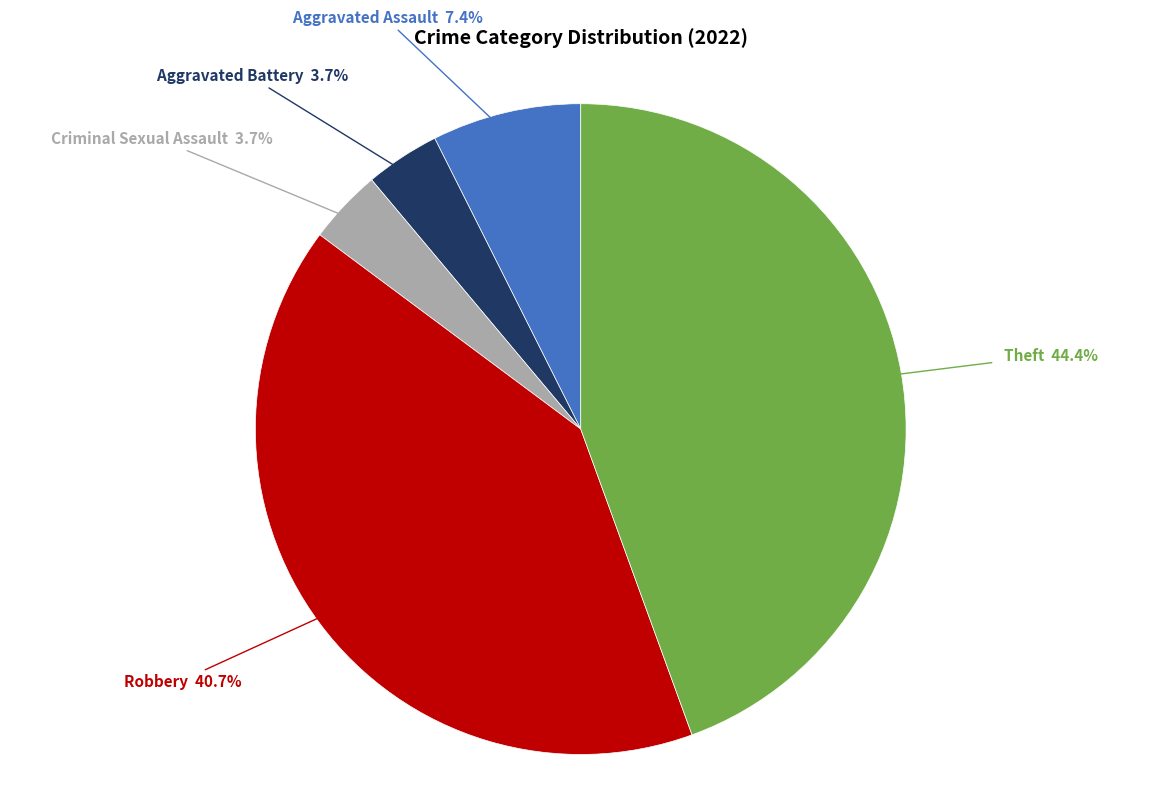

What is the largest slice in the pie chart?

Theft